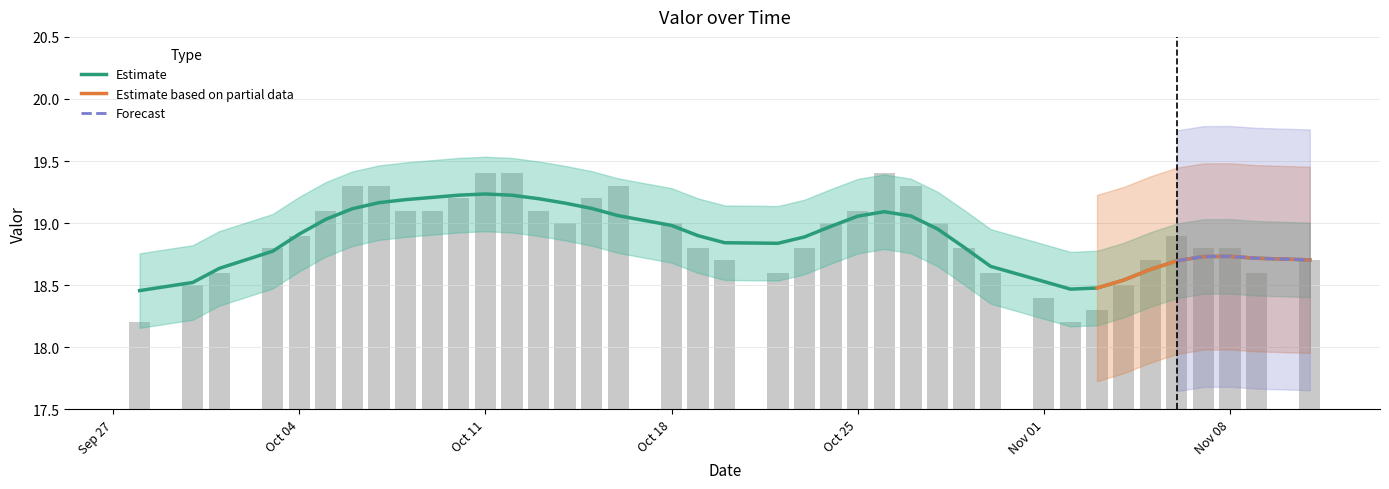

What position from the right is 2021-10-24?

17